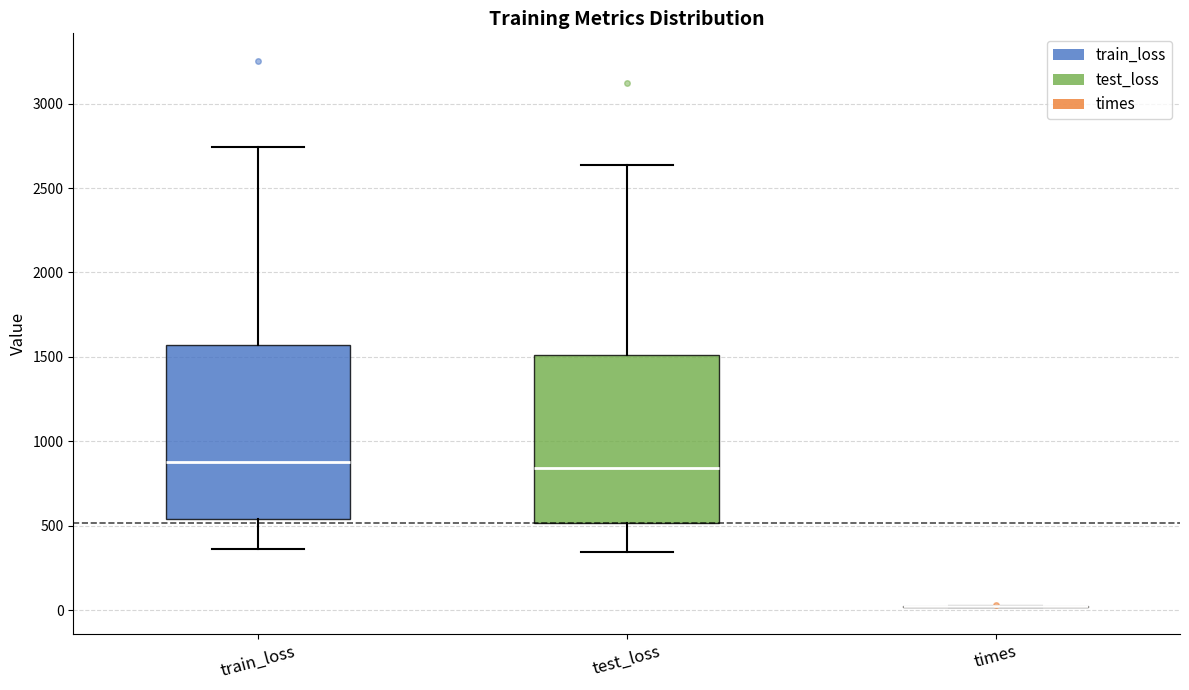

Reading left to right, transcribe this box plot: for each box, give where its median line is, the range the box spans, and where its two whiskers end, as read against the y-axis. The values are not printed on the chart, so give them approximately, as read against the axis.

train_loss: median 900, box 550 to 1550, whiskers 350 to 2750
test_loss: median 850, box 500 to 1500, whiskers 350 to 2650
times: box collapsed to a line at 0, whiskers 0 to 50